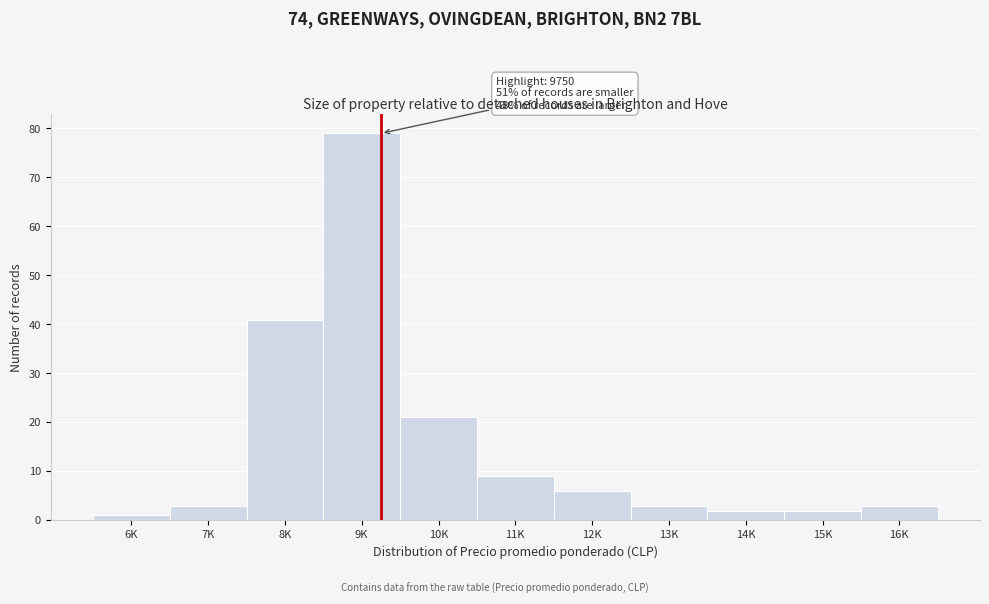

Reading right to left, what are all the values shown in this chart?

16K=3	15K=2	14K=2	13K=3	12K=6	11K=9	10K=21	9K=79	8K=41	7K=3	6K=1